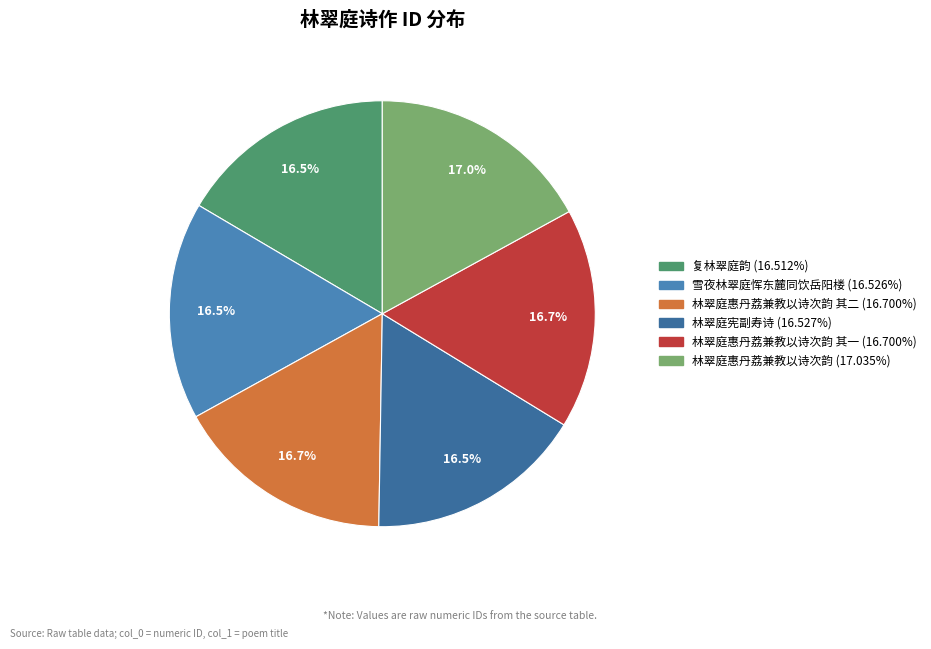

How many slices are in this pie chart?

6